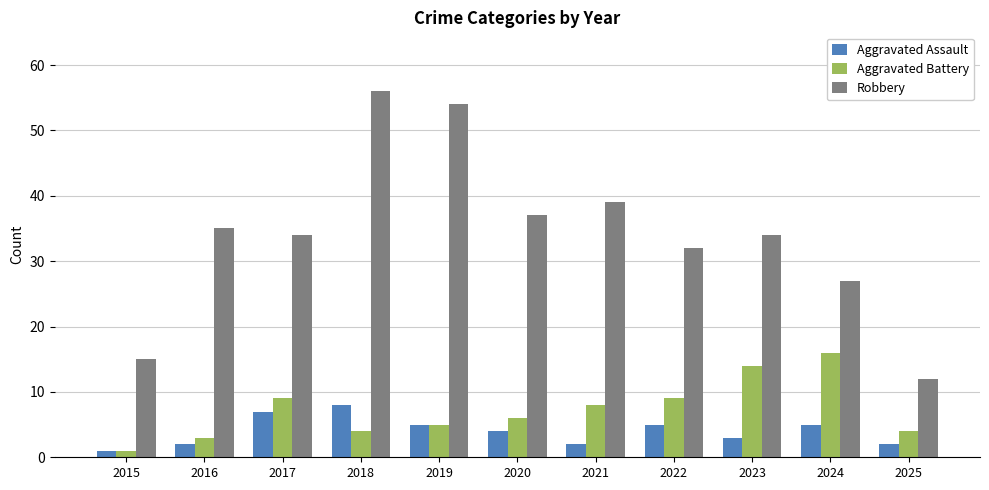

How many groups of bars are there?

11